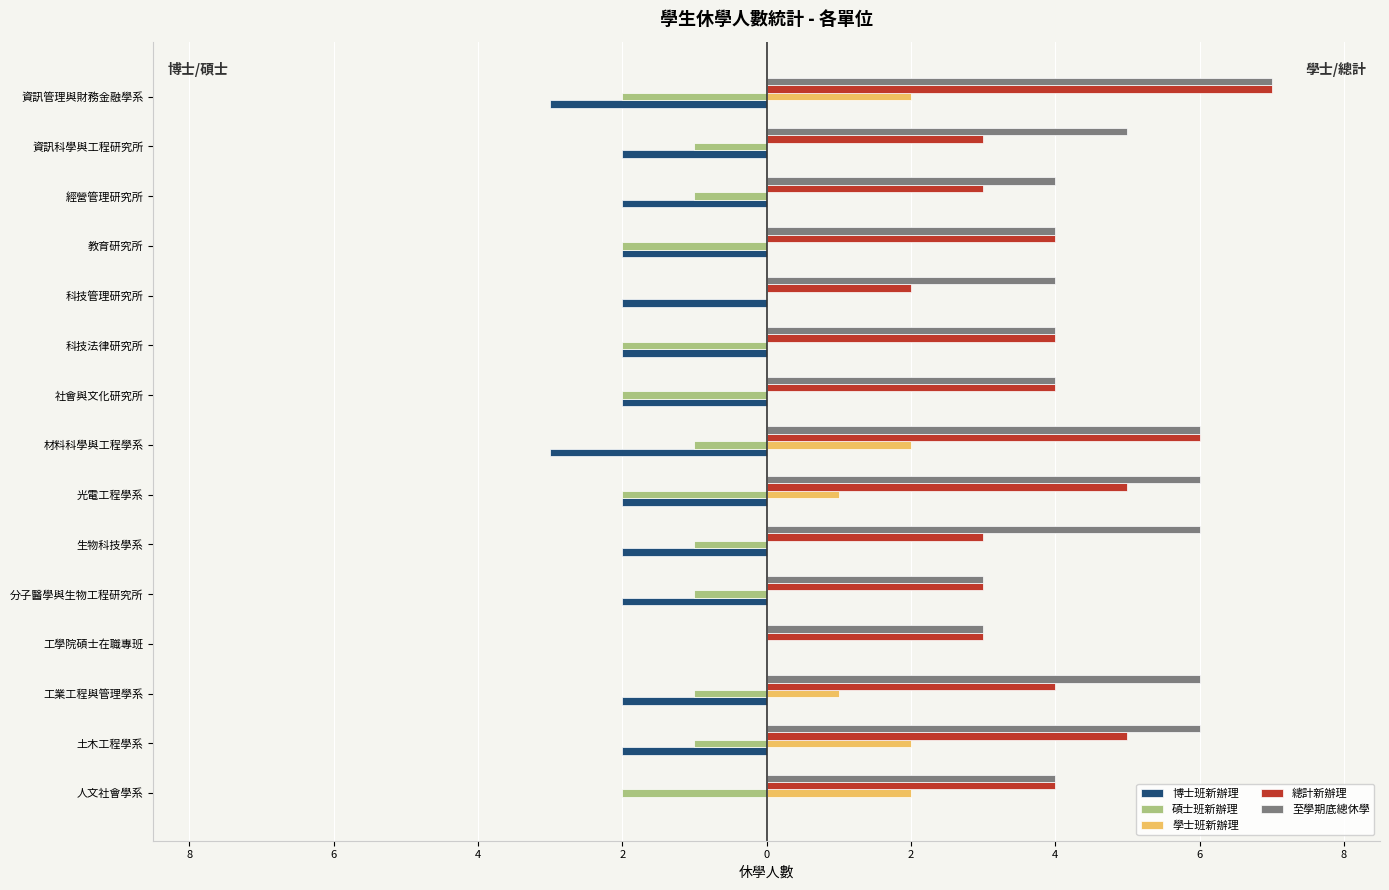

Count the 至學期底總休學 values in the range 4 to 6.

12